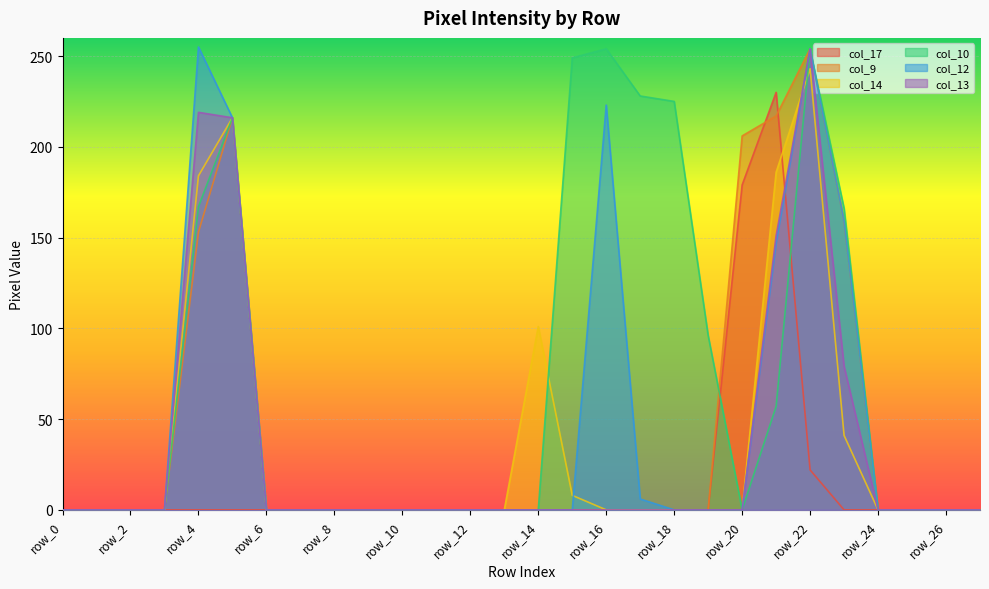

What are all the series names shown in the legend?

col_17, col_9, col_14, col_10, col_12, col_13